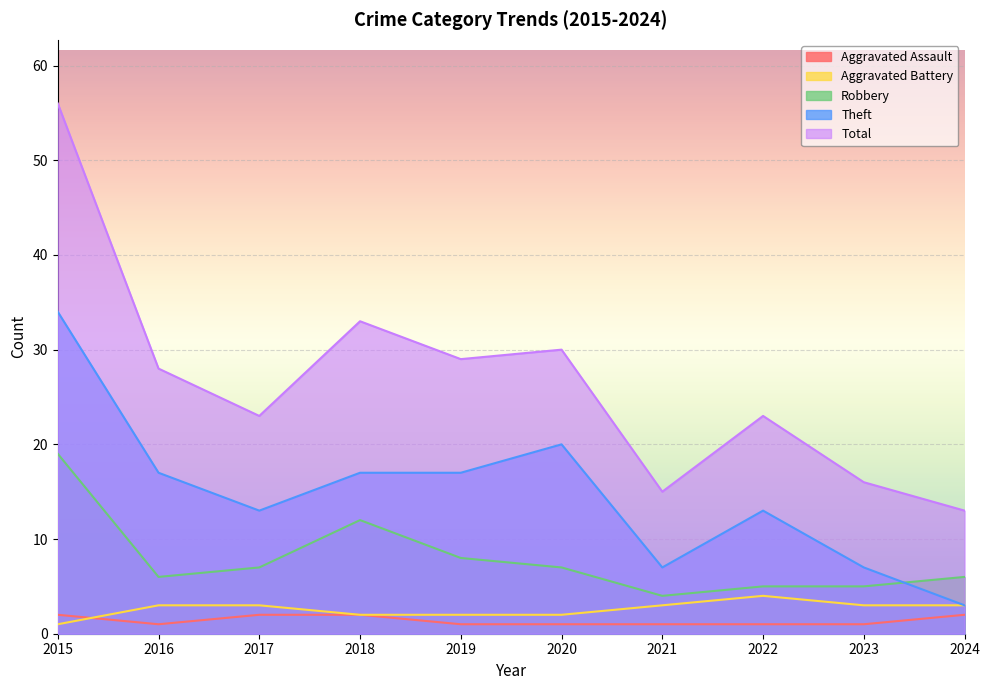

What is the minimum value for Aggravated Assault?

1